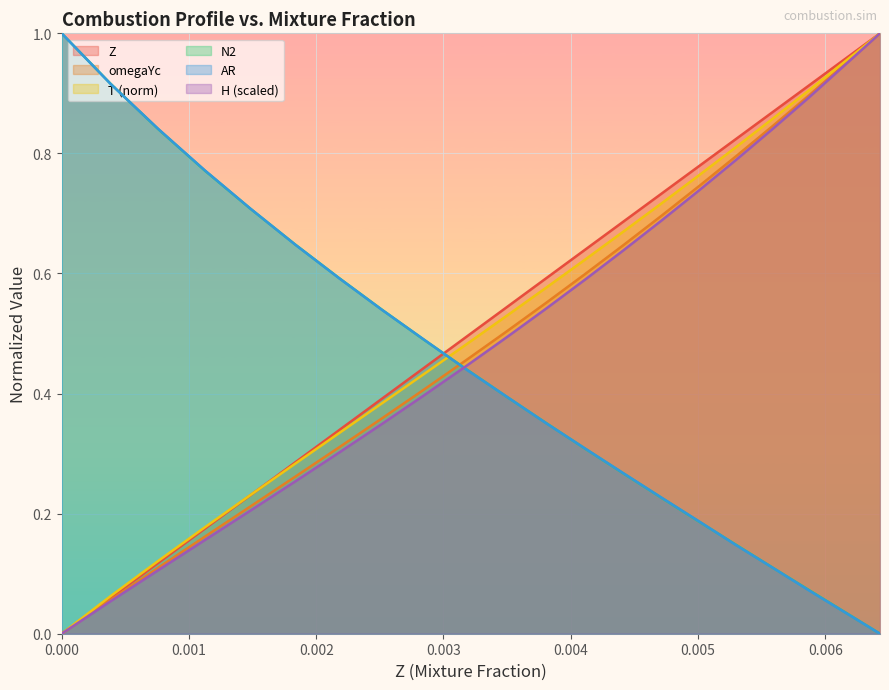

What are all the series names shown in the legend?

Z, omegaYc, T (norm), N2, AR, H (scaled)